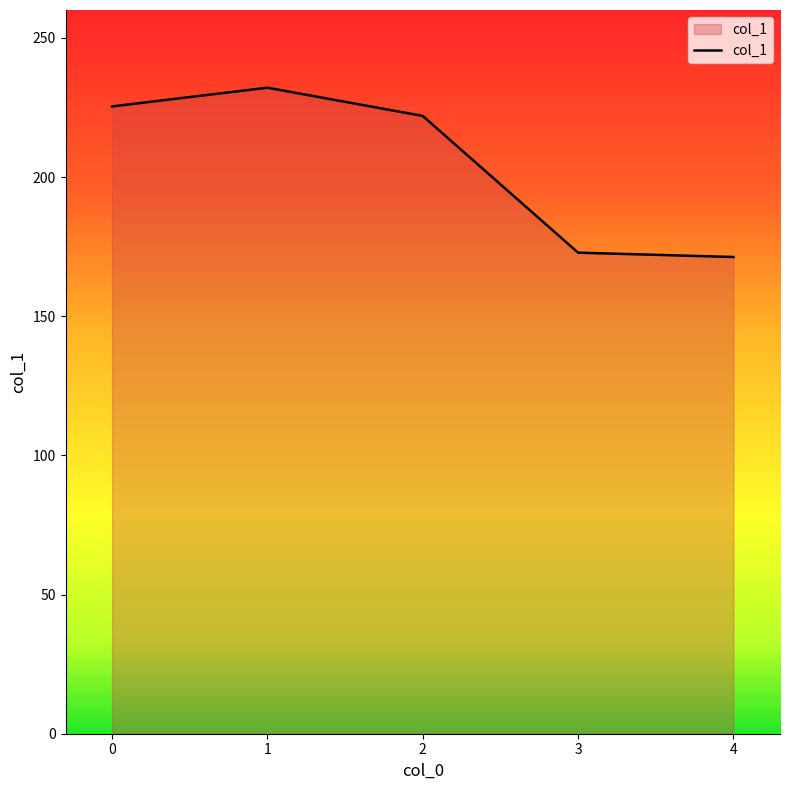

What is the sum of all values?

1023.5